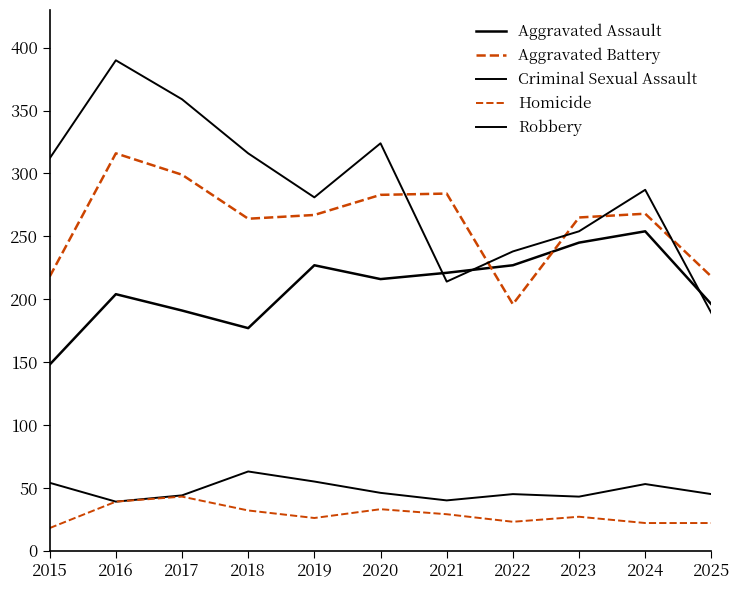

How many times do Aggravated Assault and Robbery cross each other?

3